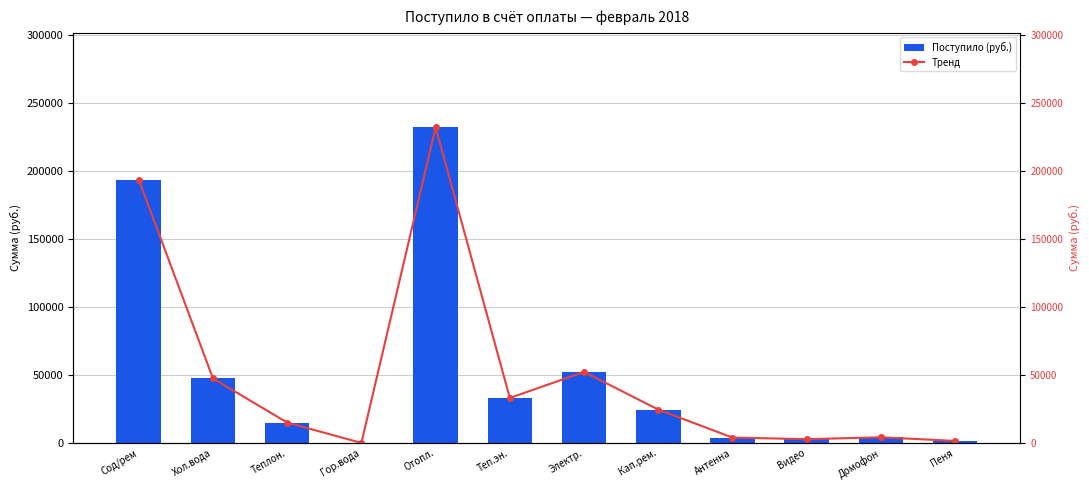

Where does the Поступило (руб.) series first go above 24488?

Сод/рем